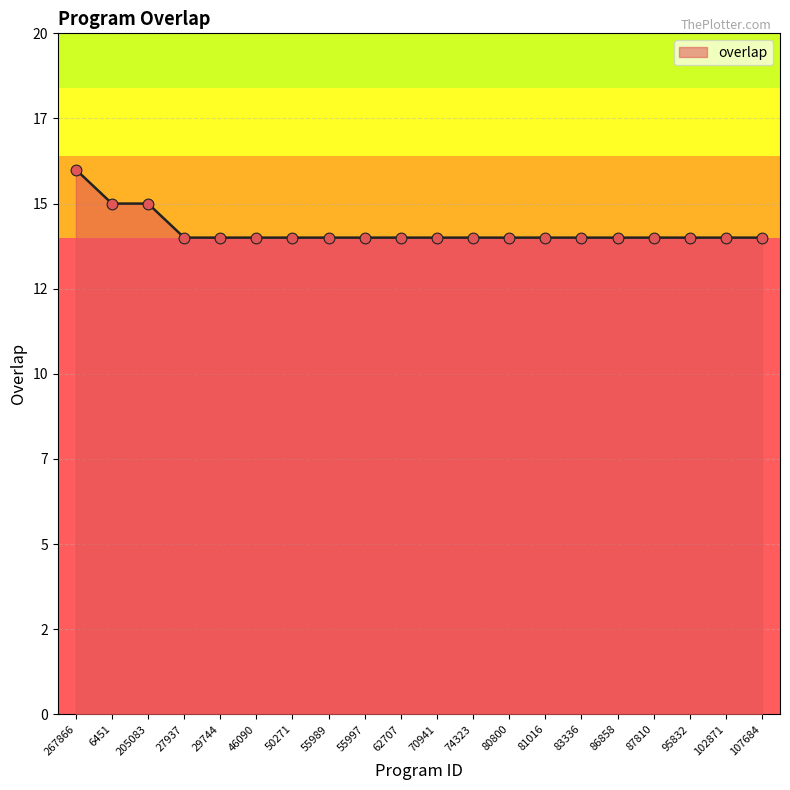

What is the change in value from 6451 to 81016?

-1